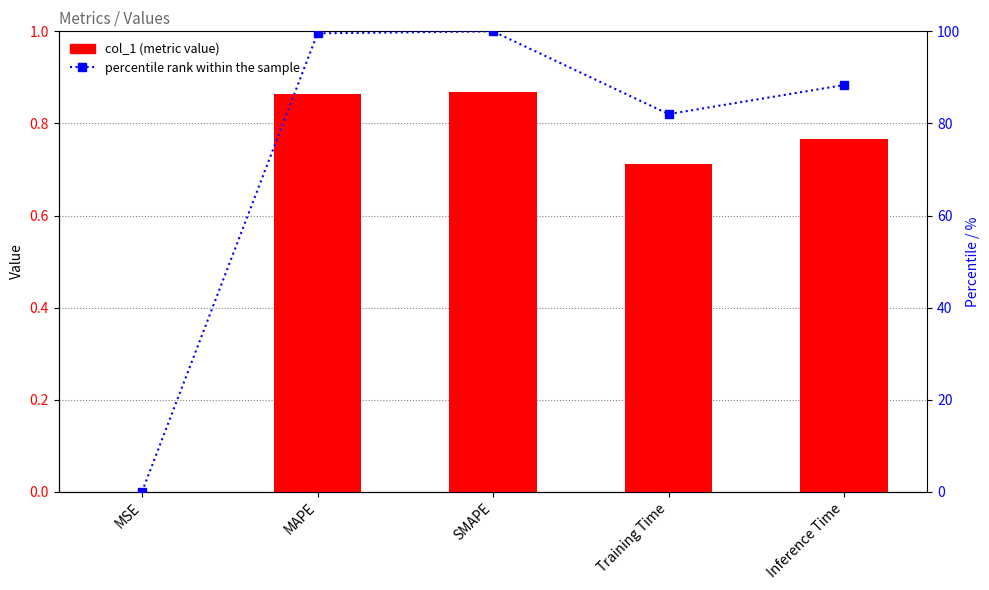

Which category has the highest value across all series?

SMAPE